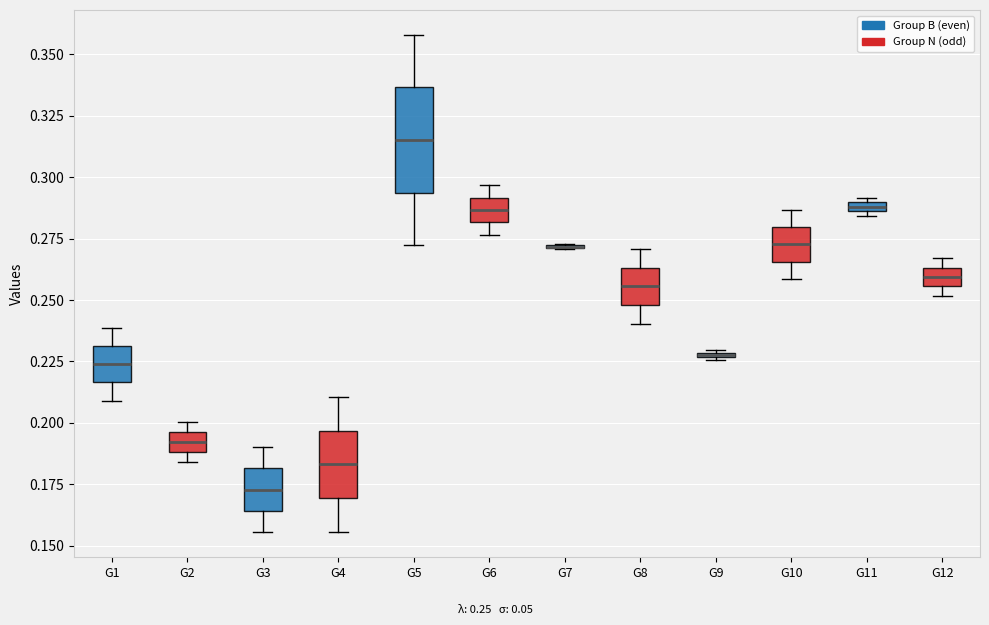

Comparing the boxes themselves (not the whiskers), which one is the tallest?

G5